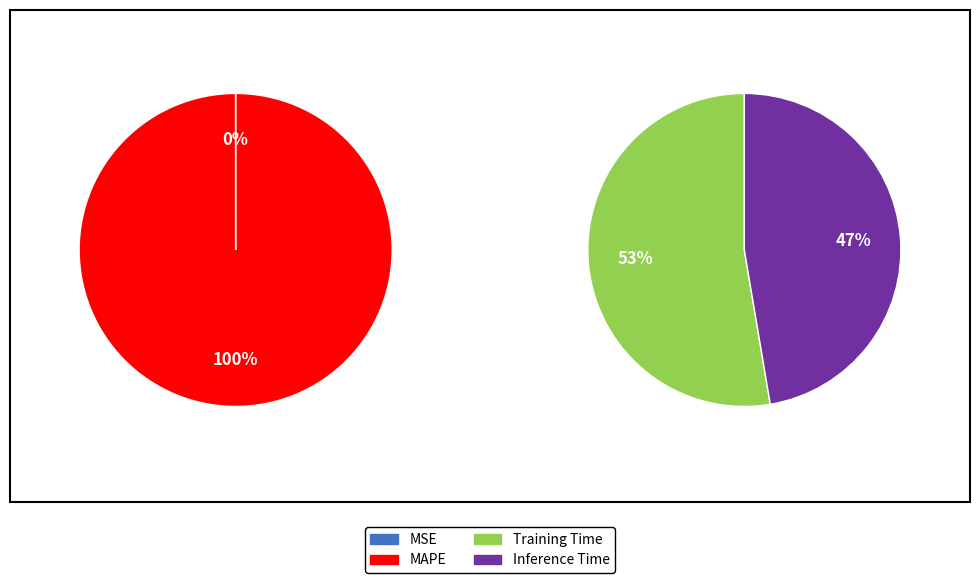

Is it true that Training Time is 1% of the pie?

False